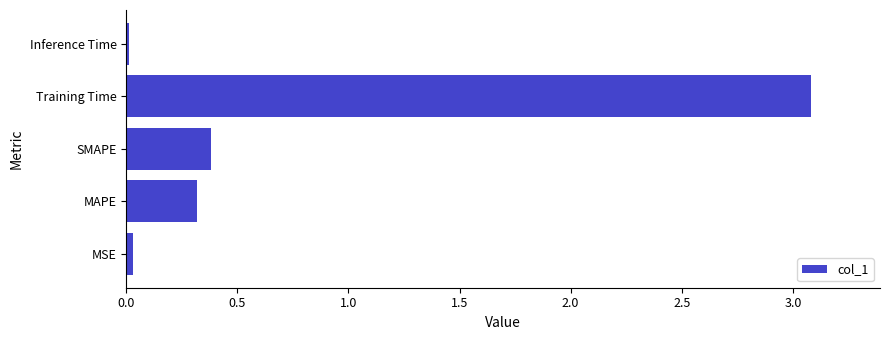

Which category has the highest value across all series?

Training Time